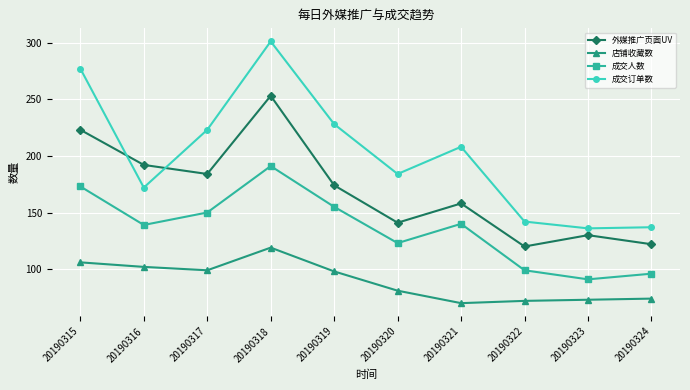

Rank the series at 20190321 from lowest to highest value.

店铺收藏数, 成交人数, 外媒推广页面UV, 成交订单数